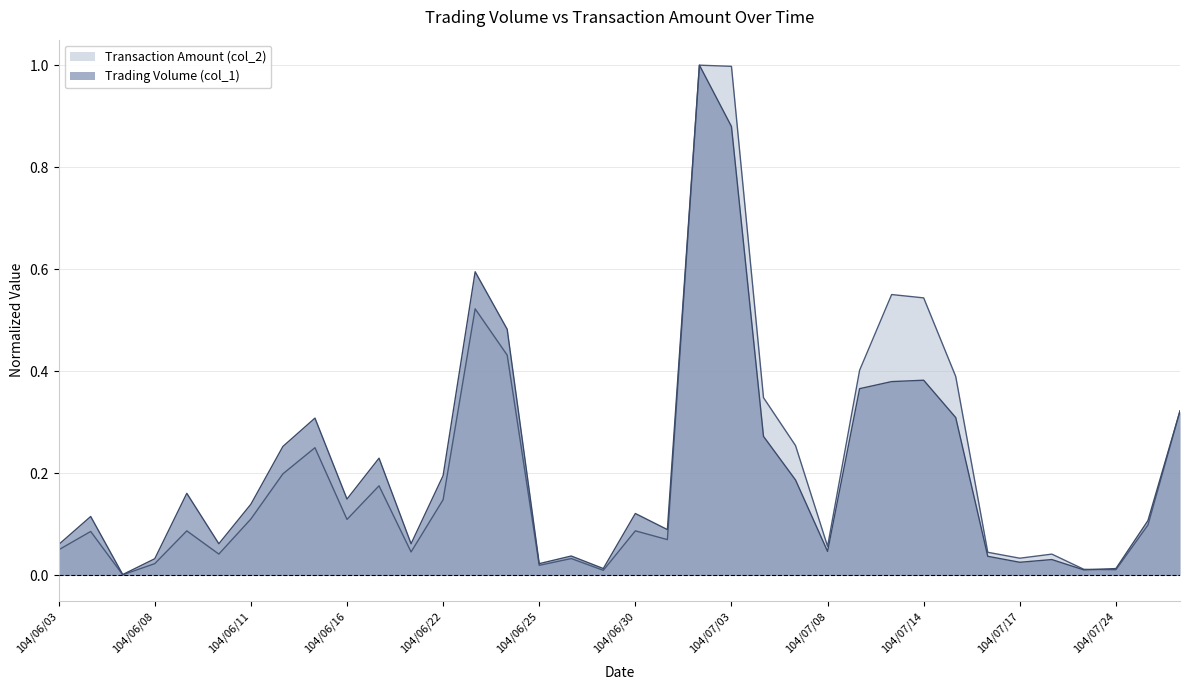

Which series ends up on top after the final intersection of Trading Volume (col_1) and Transaction Amount (col_2)?

Transaction Amount (col_2)